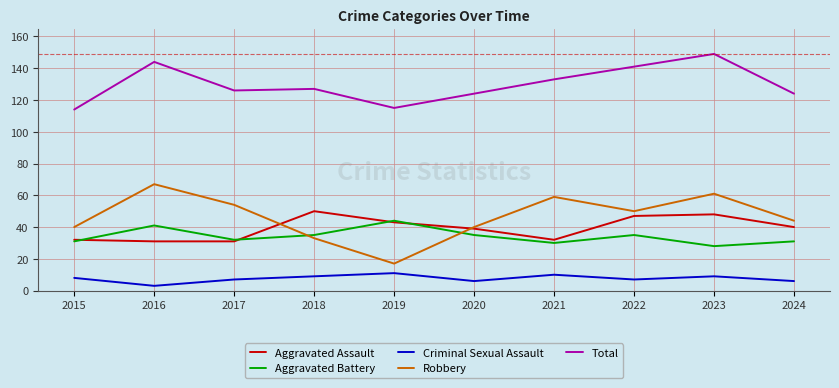

Which series has the largest range (max minus min)?

Robbery